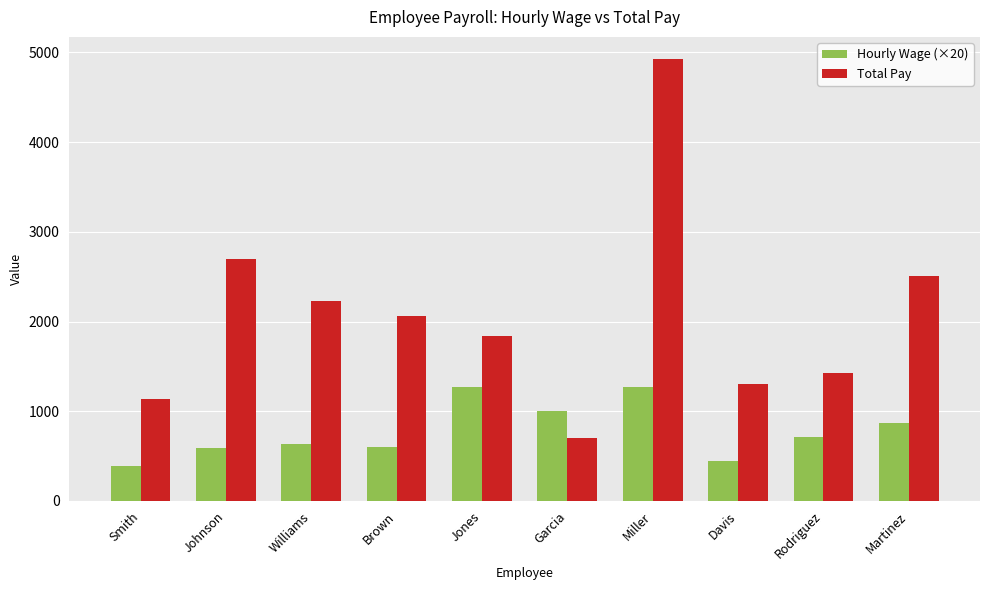

Which series has the largest range (max minus min)?

Total Pay